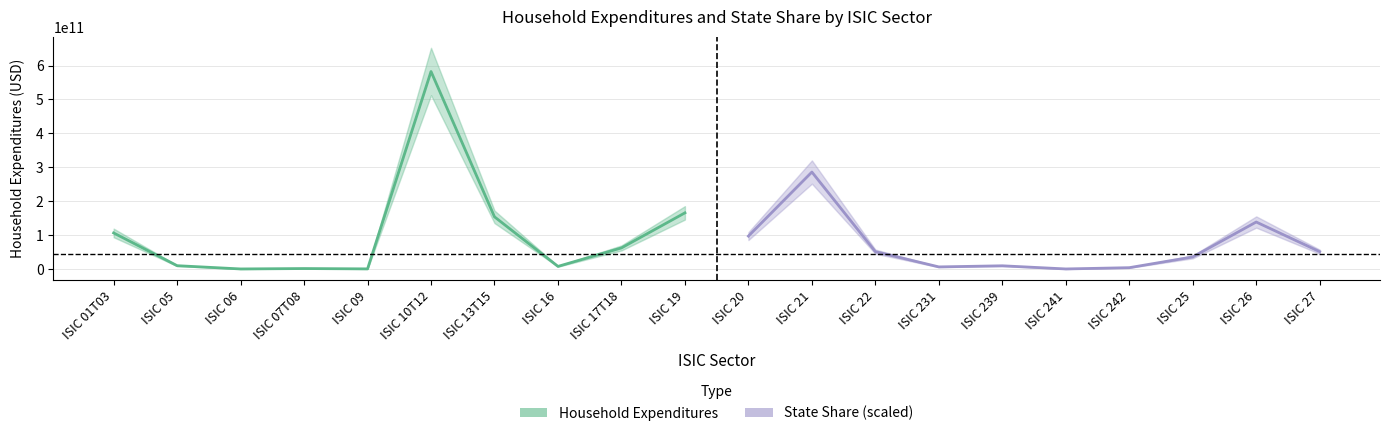

True or false: Household Expenditures has a value of 173223139072.3 at ISIC 20.

False